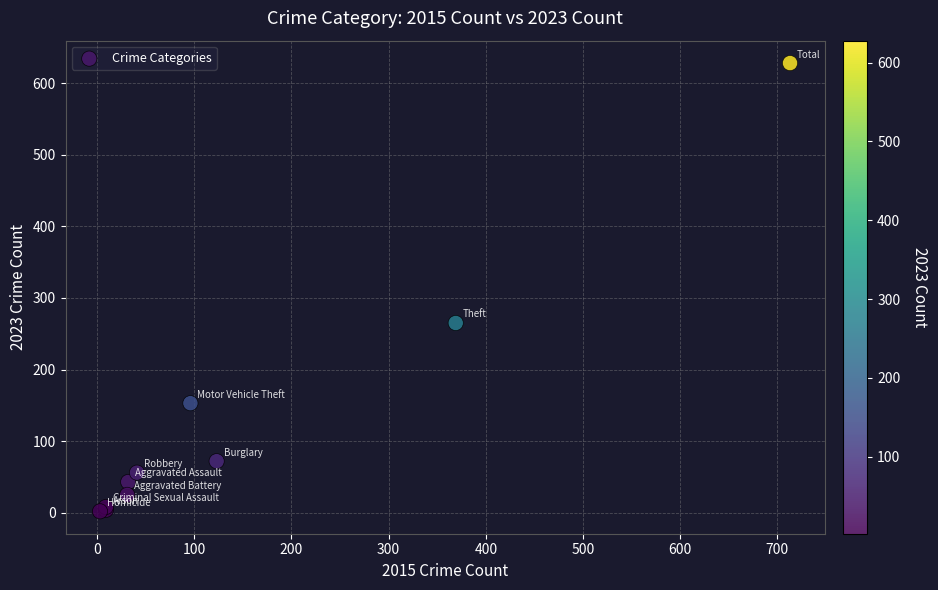

What Y value in the scatter plot is closest to 315?

265